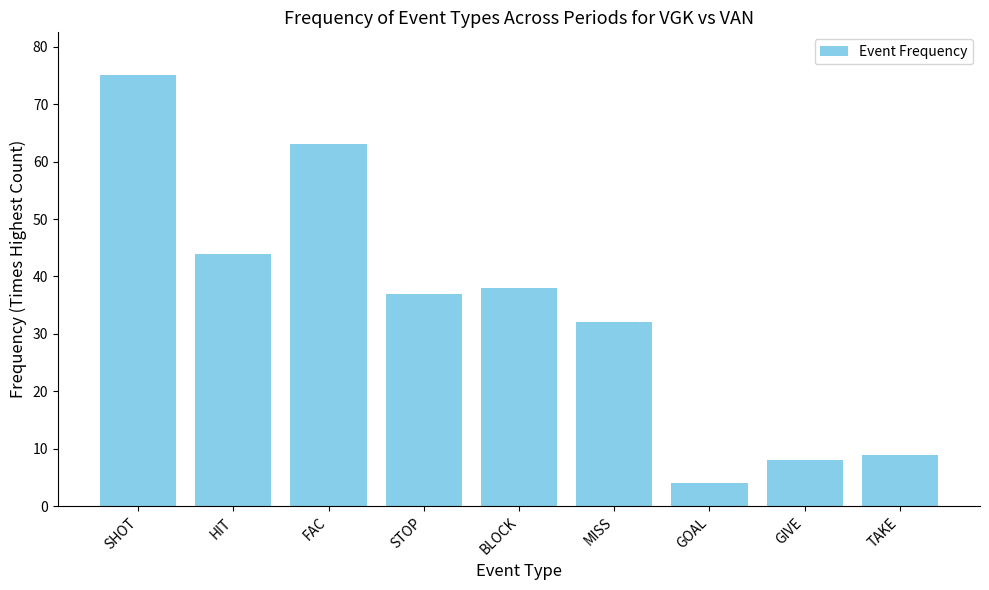

What is the difference between the maximum and minimum values?

71